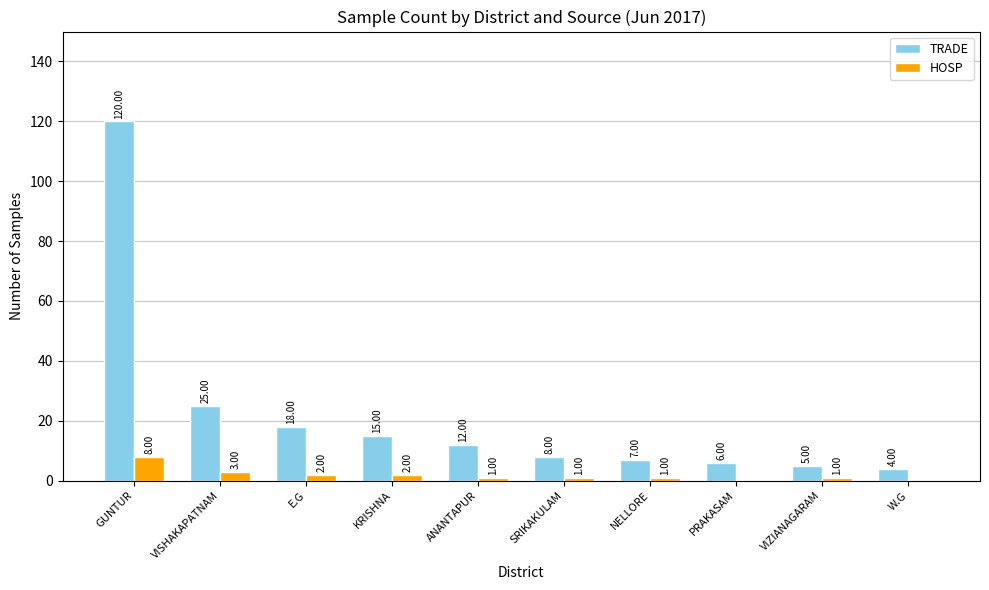

At which category is the sum across all series the highest?

GUNTUR